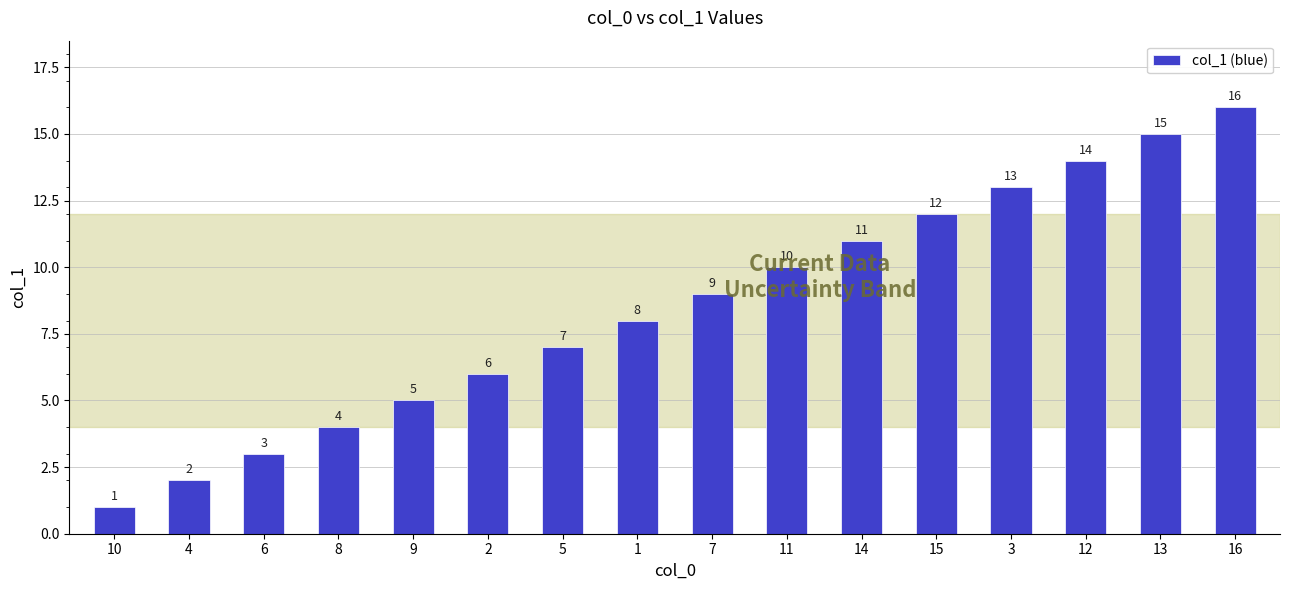

How many series are shown in this chart?

1